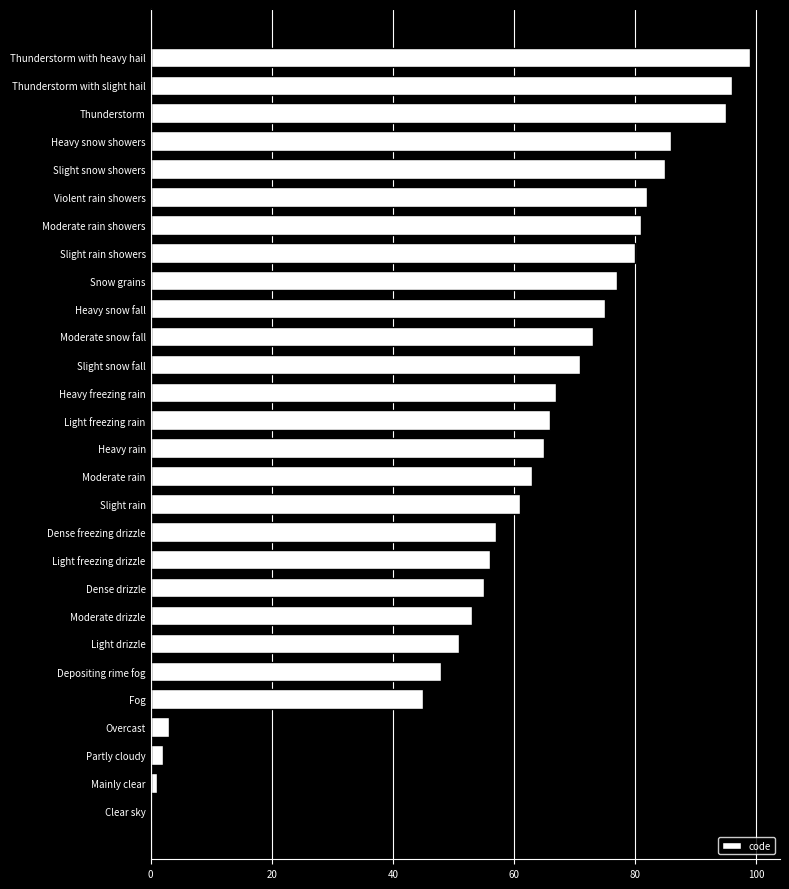

What is the change in value from Fog to Light freezing rain?

+21